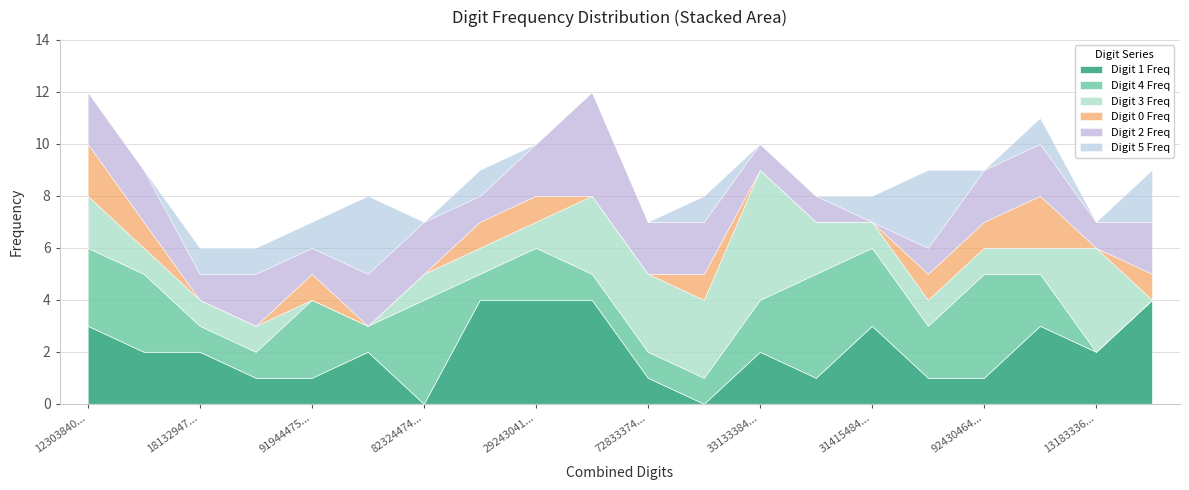

Which has a higher value, 924304649412 or 273941455057?

924304649412